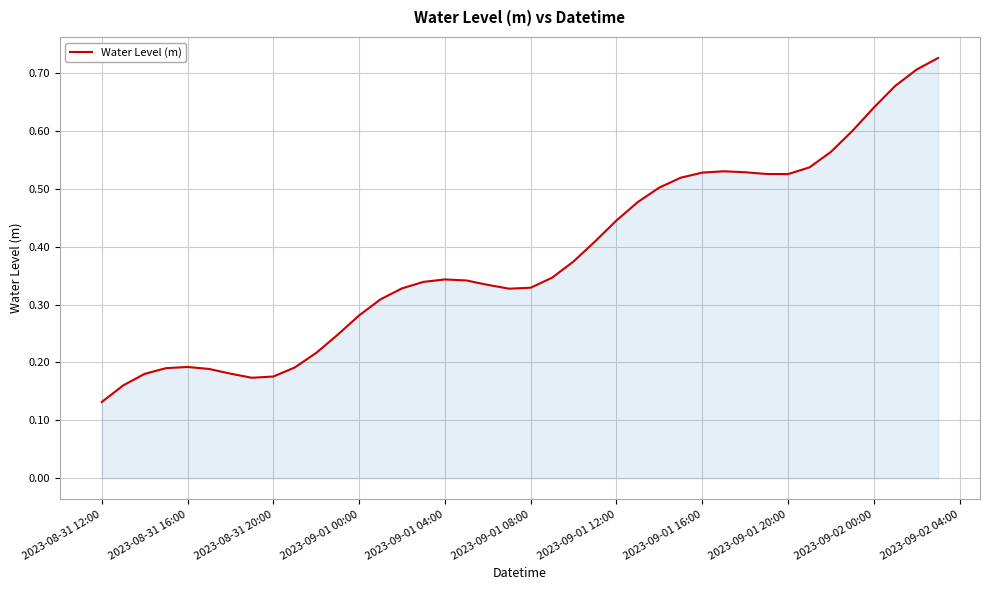

True or false: there are more than 0 points higher than both neighbors.

True